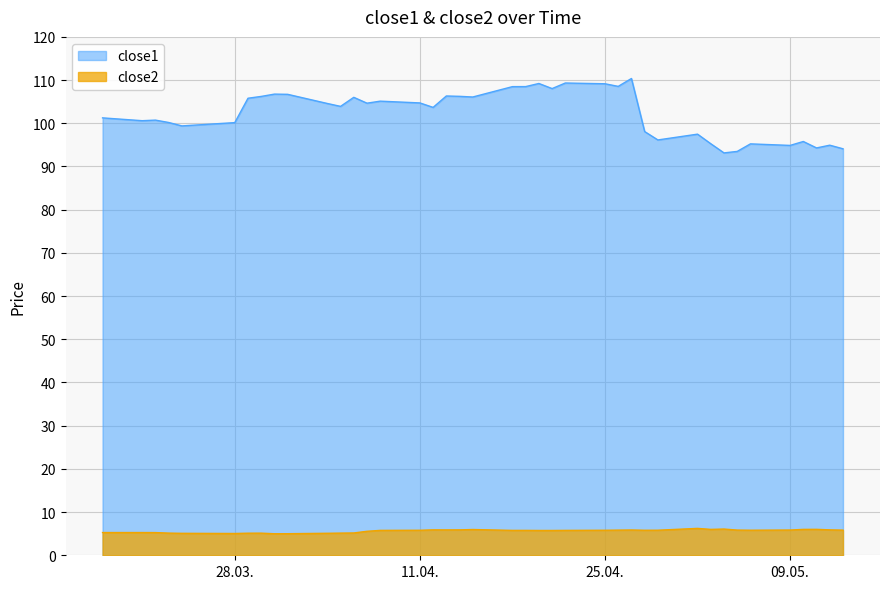

What is the average value of the close2 series?

5.6